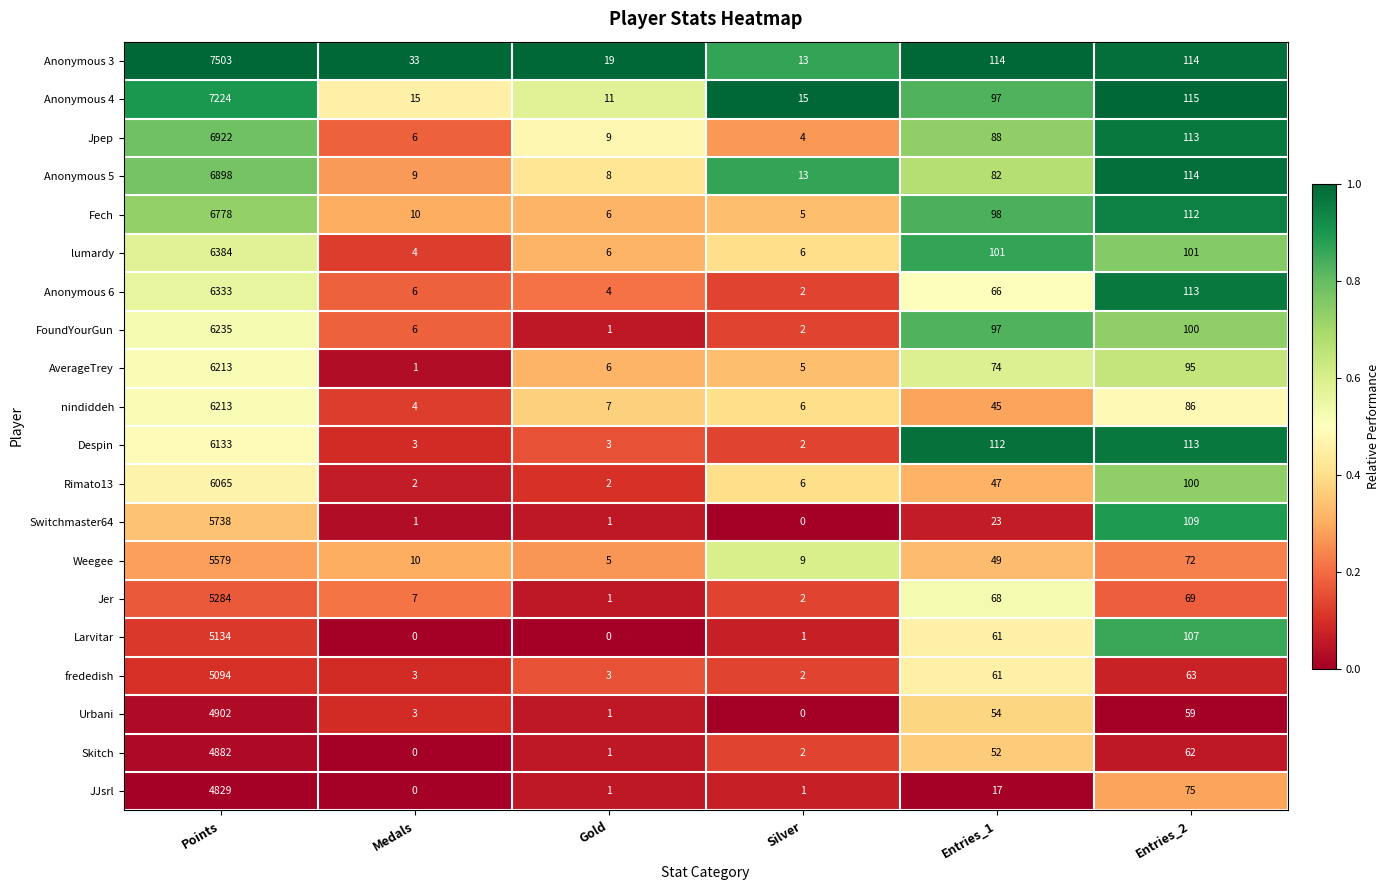

What is the sum of the Urbani values at Silver and Entries_2?

59